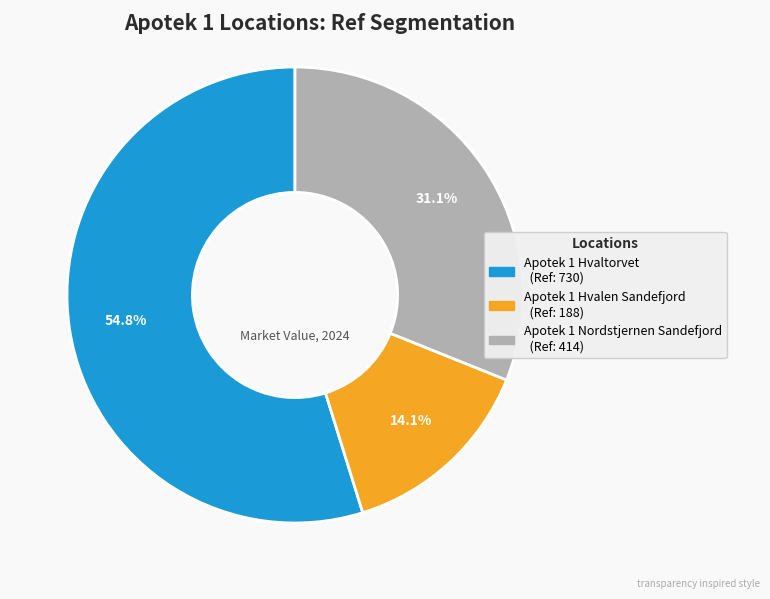

How many segments does this pie chart have?

3